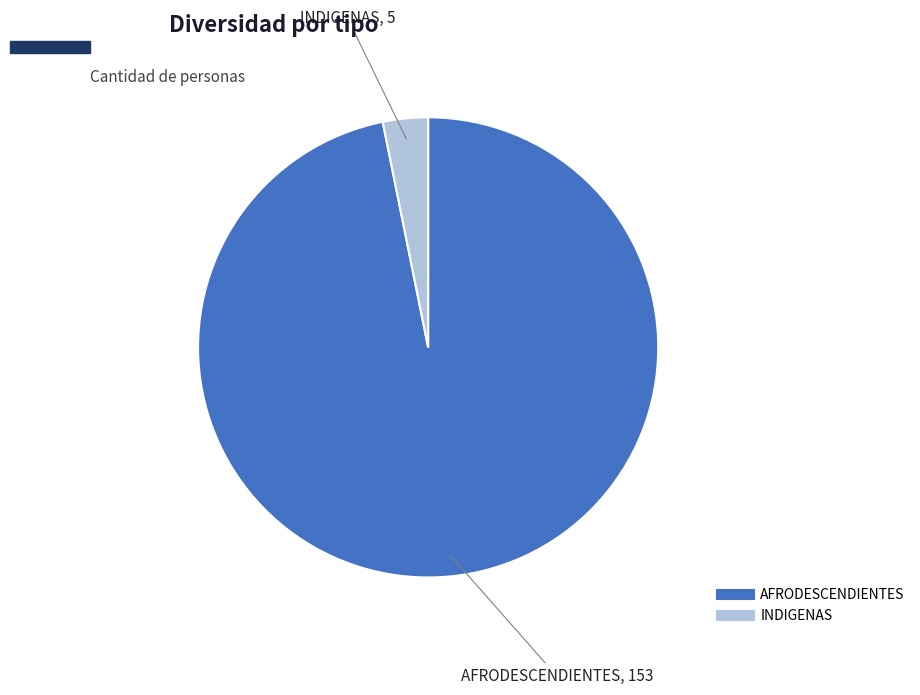

What is the ratio of the value at AFRODESCENDIENTES to the value at INDIGENAS?

30.6